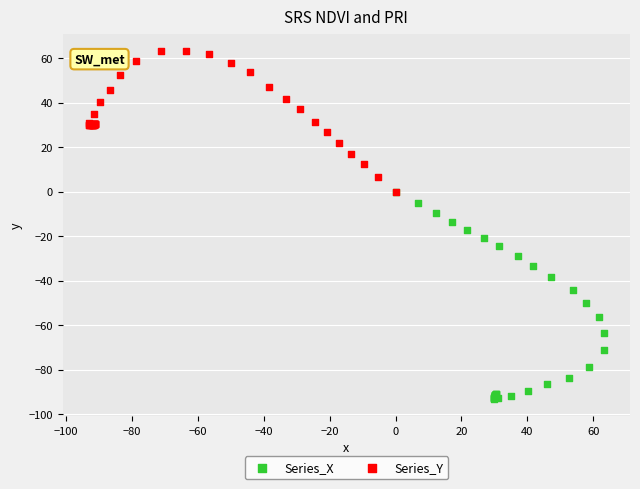

Which series reaches the maximum Y coordinate?

Series_Y